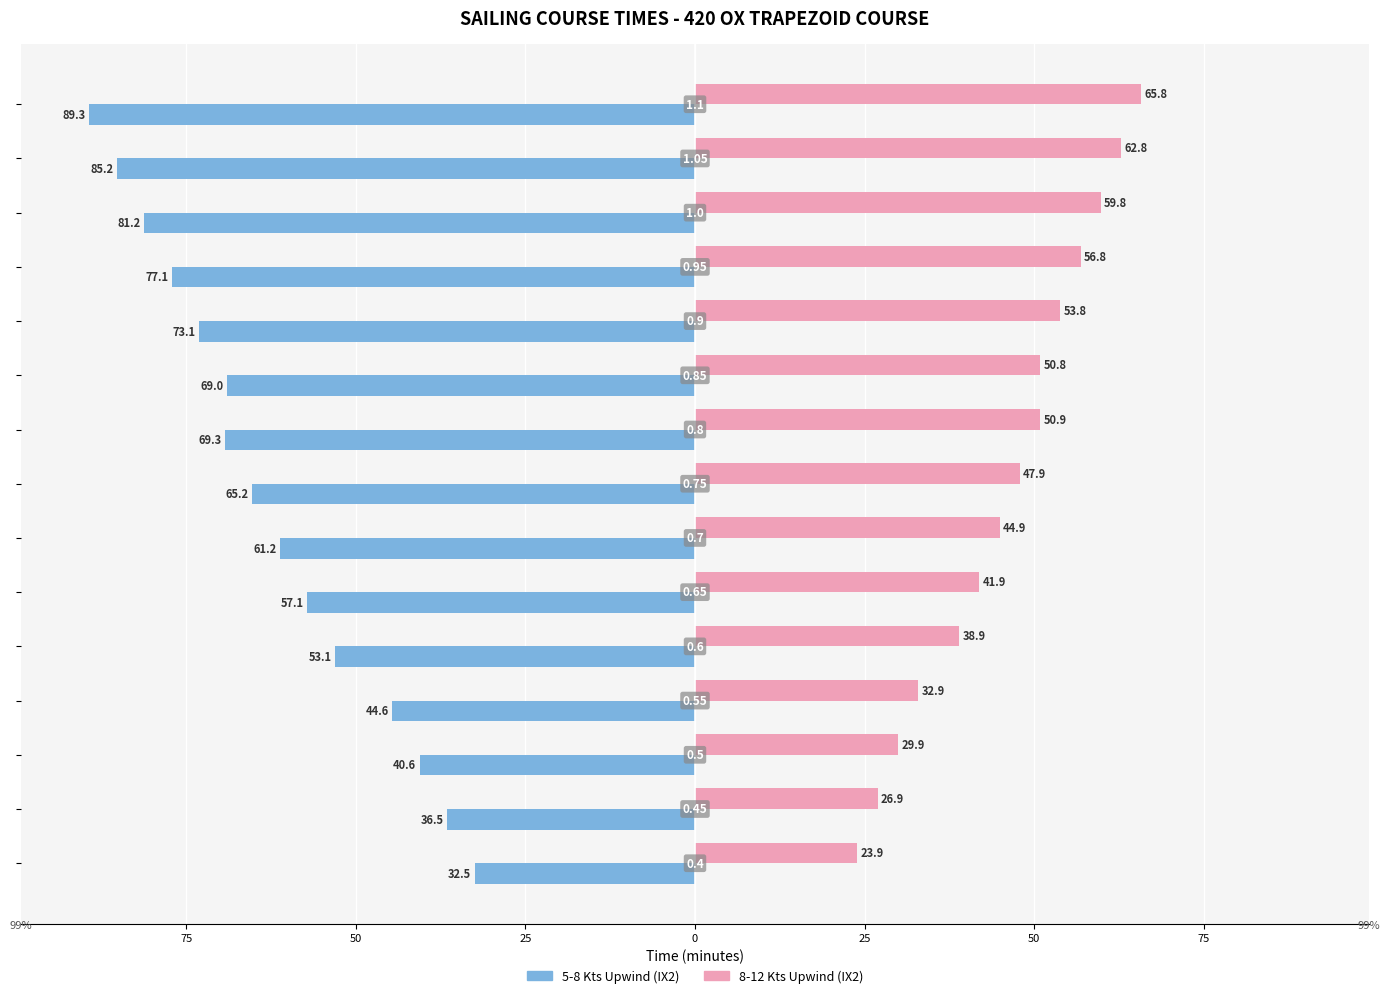

What are all the series names shown in the legend?

5-8 Kts Upwind (IX2), 8-12 Kts Upwind (IX2)